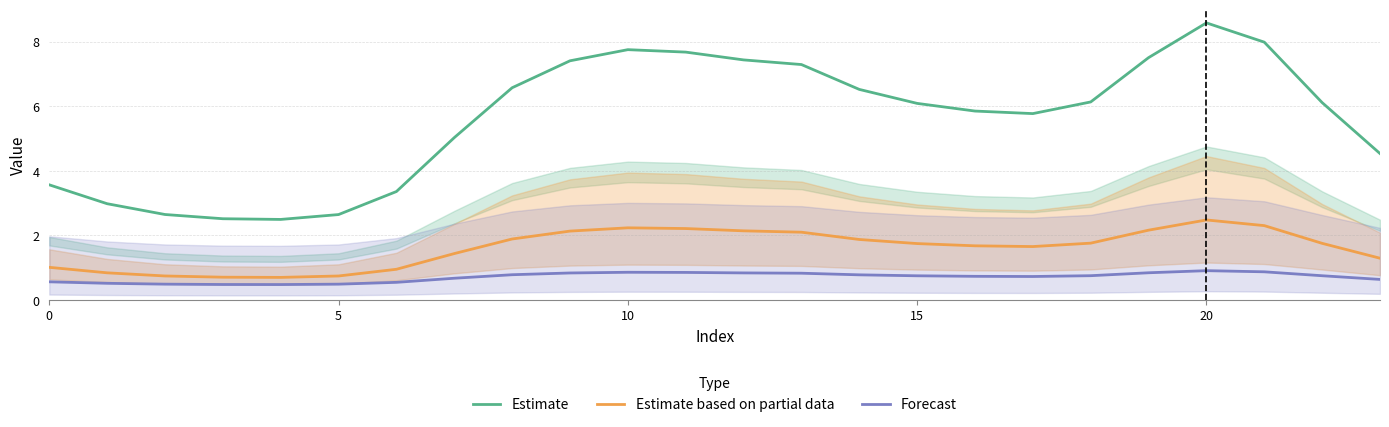

The Estimate series shows 2.3 at 20. True or false?

False